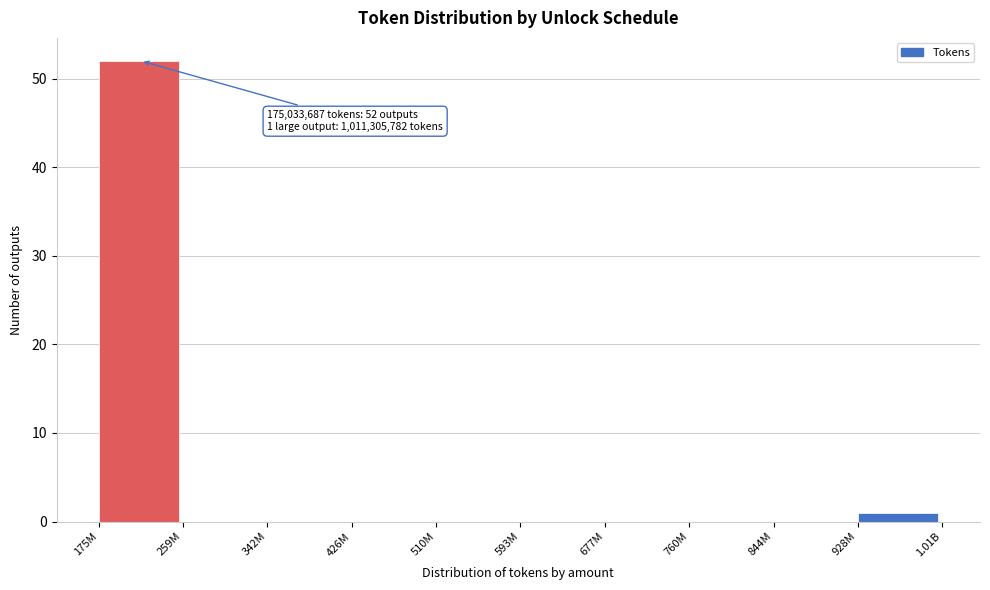

Reading left to right, transcribe all the data shown in this chart.

175M=52	259M=0	342M=0	426M=0	510M=0	593M=0	677M=0	760M=0	844M=0	928M=1